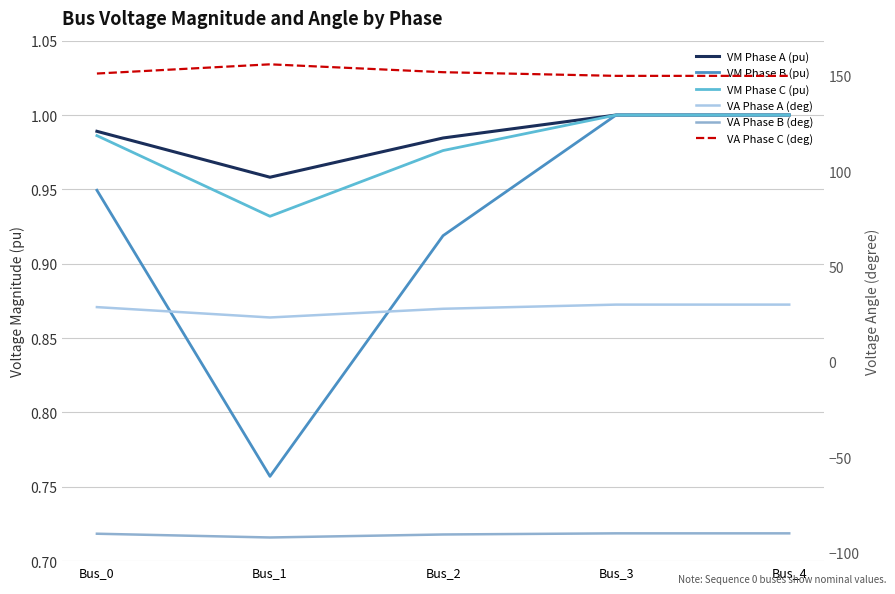

Rank the categories by VA Phase B (deg) value from highest to lowest.

Bus_3, Bus_4, Bus_0, Bus_2, Bus_1